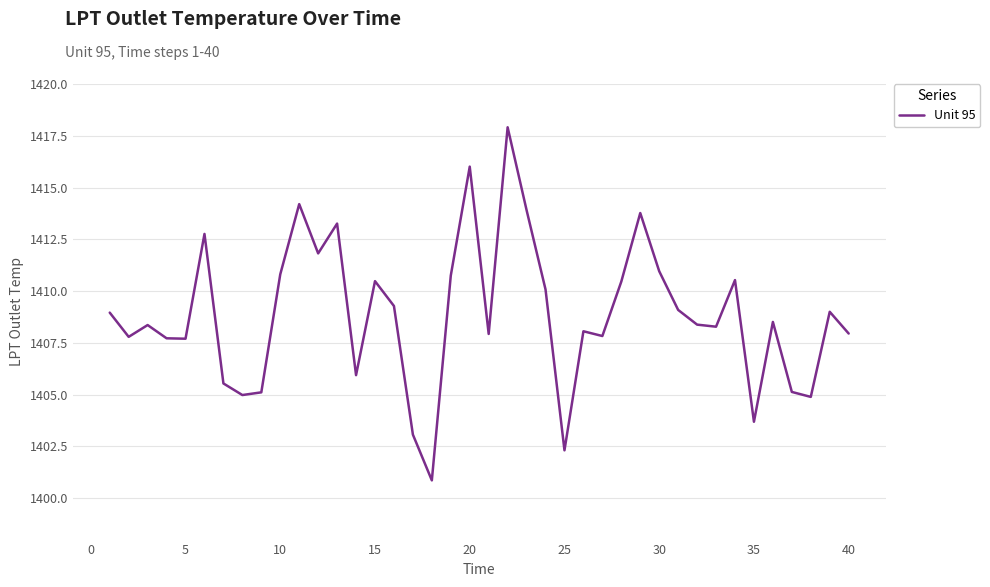

Does the chart display data point markers on the line(s)?

No